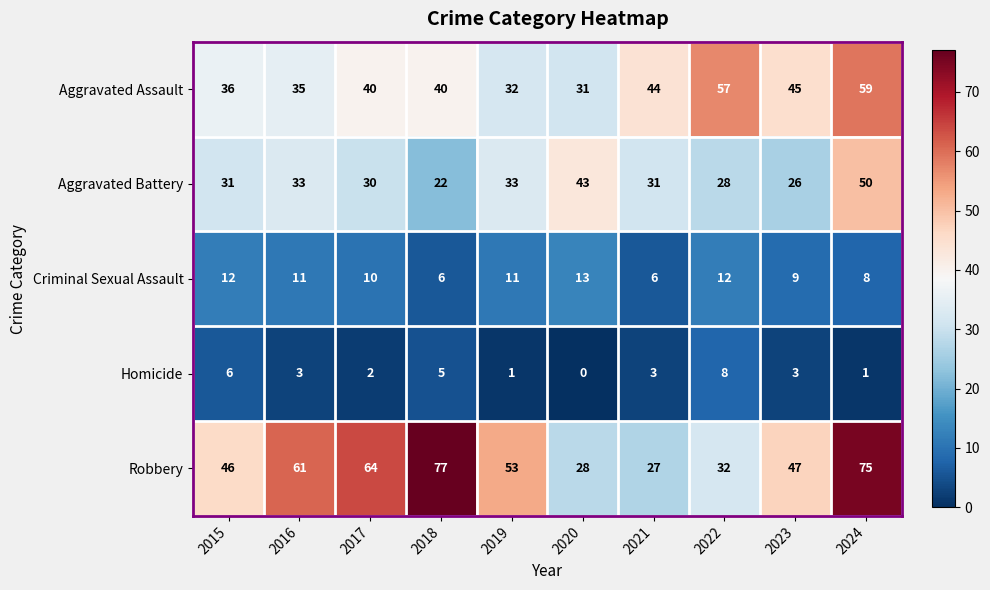

At which label is Criminal Sexual Assault closest to 9?

2023